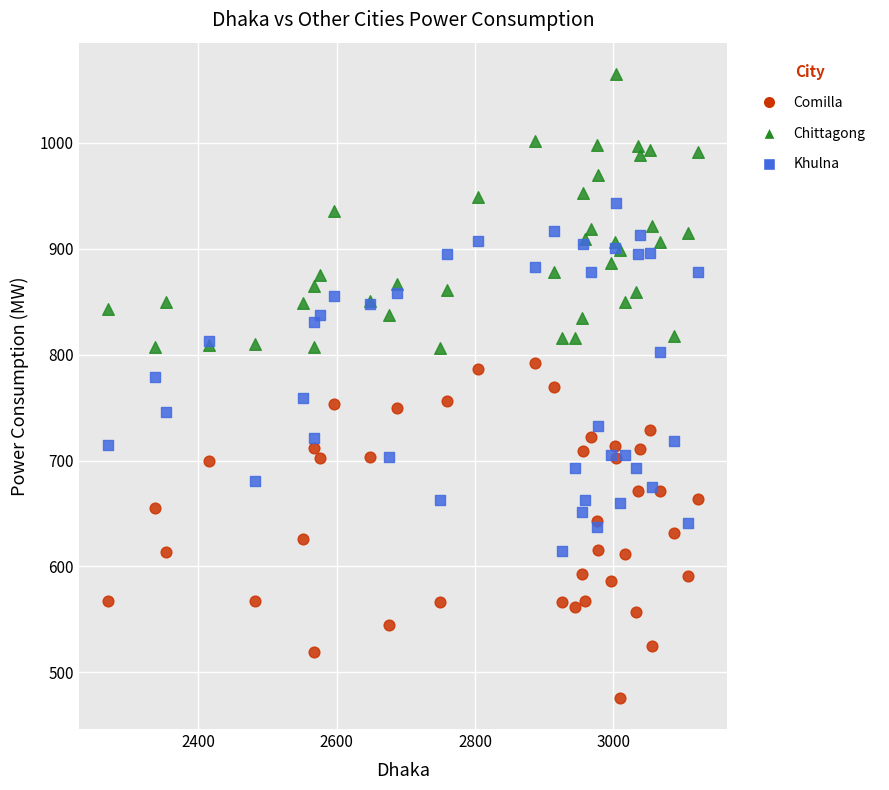

What is the X range (max minus min) for the scatter plot?

852